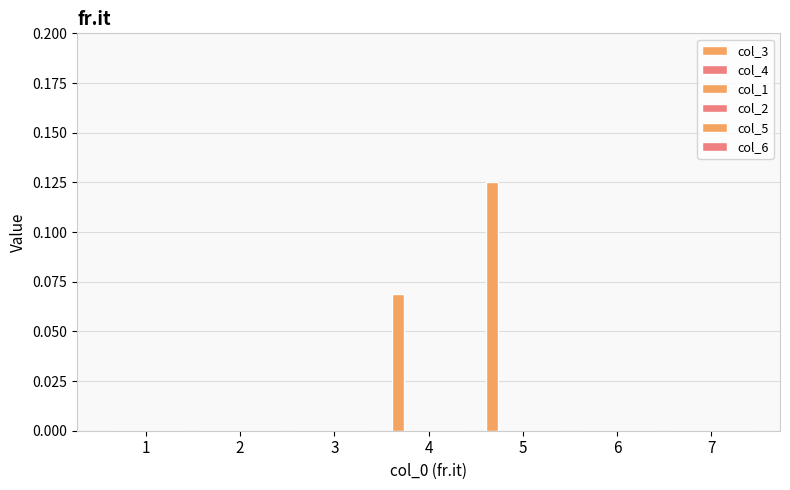

How many data points does each series have?

7